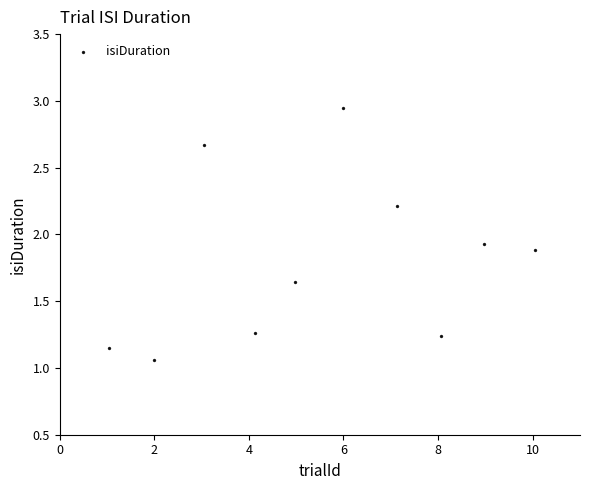

What Y value in the scatter plot is closest to 2?

1.9